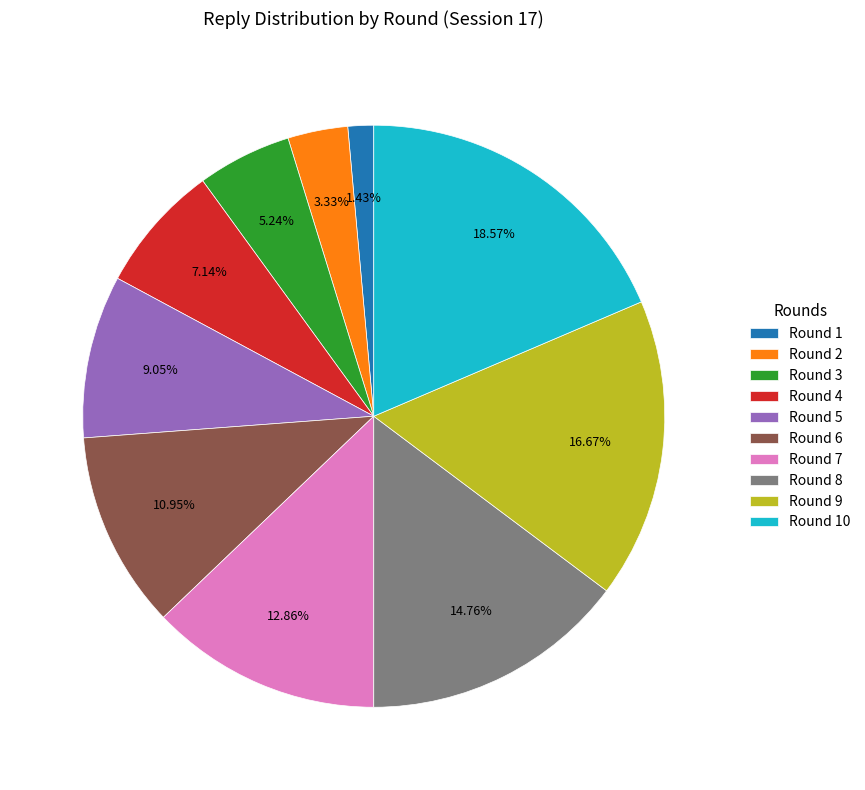

Is it true that Round 3 is 1% of the pie?

False